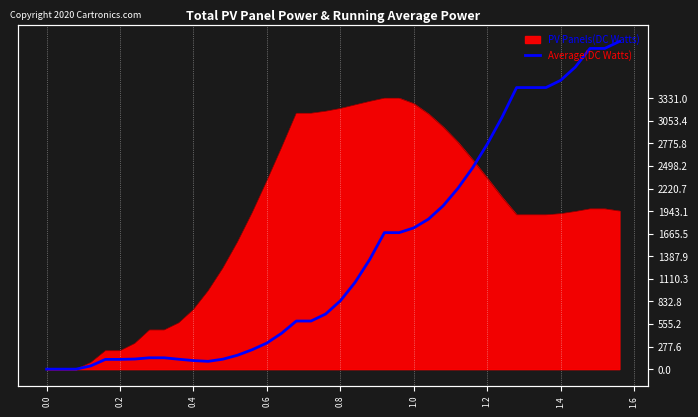

What is the average value?

1412.1